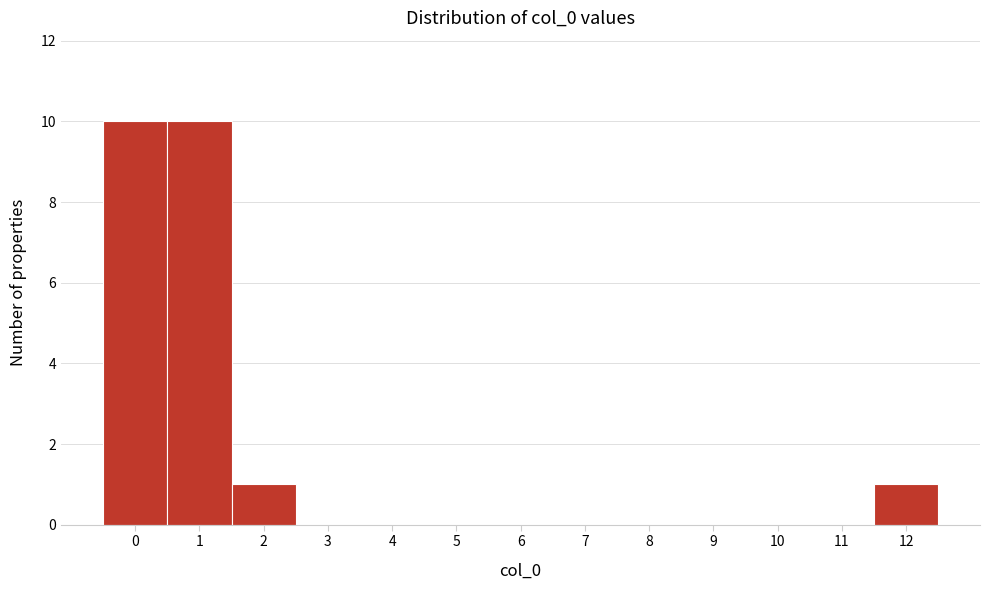

What is the height of the bar covering 1.5 to 2.5 on the x-axis? The values are not printed on the chart, so give them approximately, as read against the axis.

1